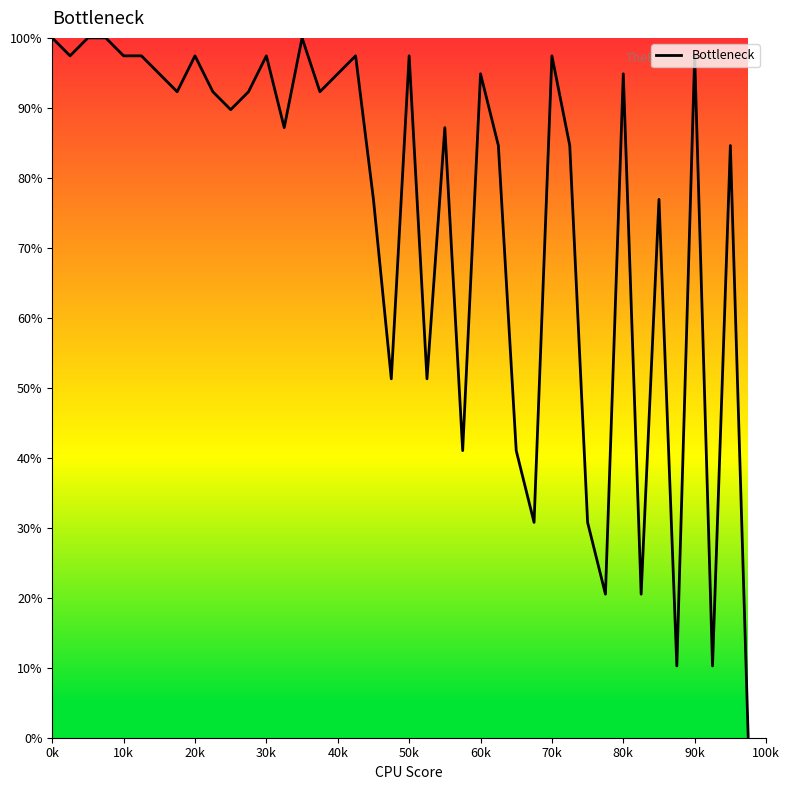

What is the difference between the maximum and minimum values?

100.0